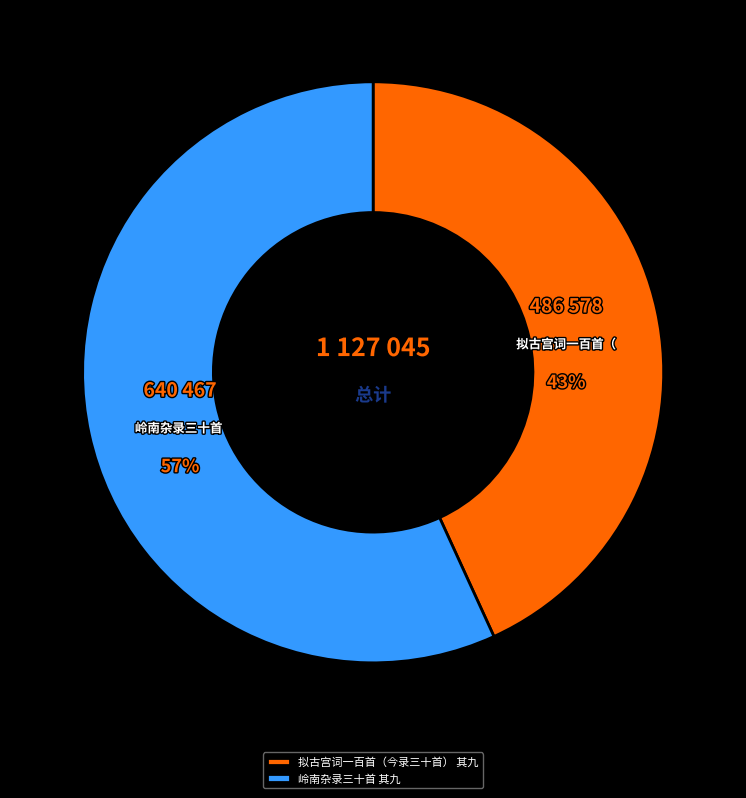

Is the sum of 拟古宫词一百首（今录三十首） 其九 and 岭南杂录三十首 其九 greater than half?

Yes